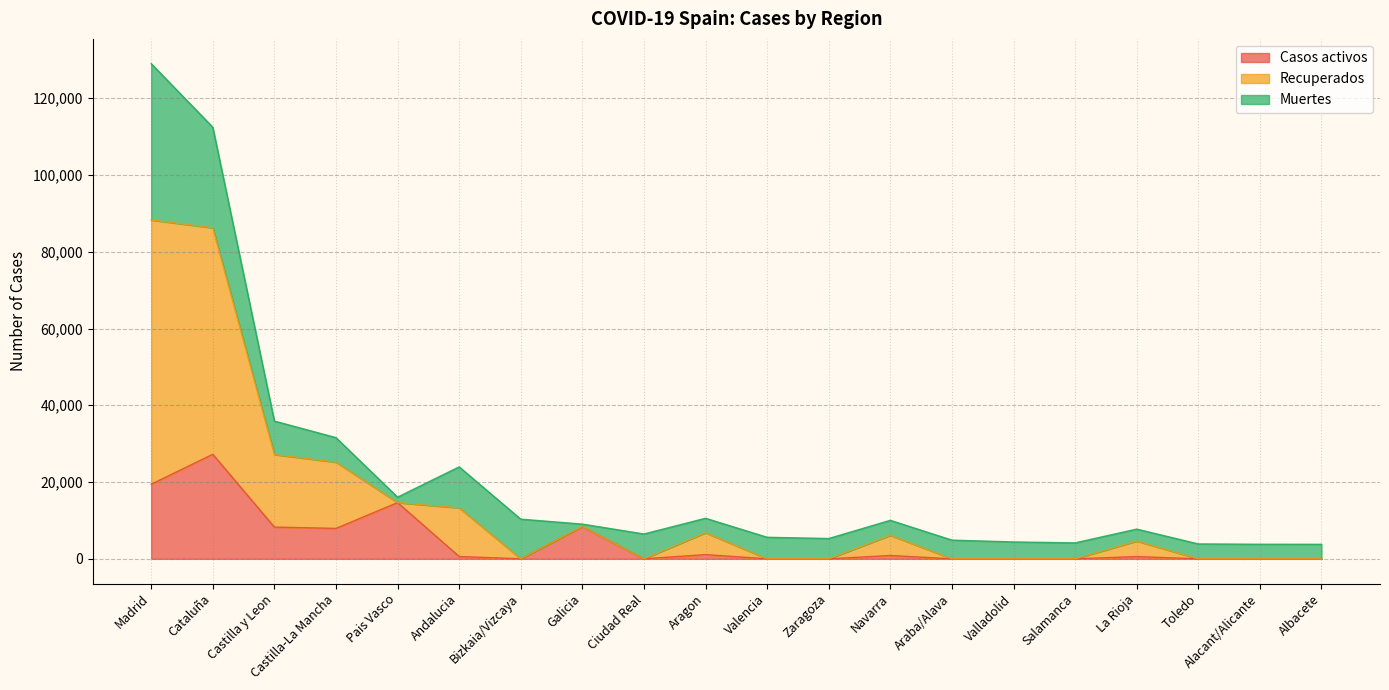

What is the label of the 6th point from the left?

Andalucia